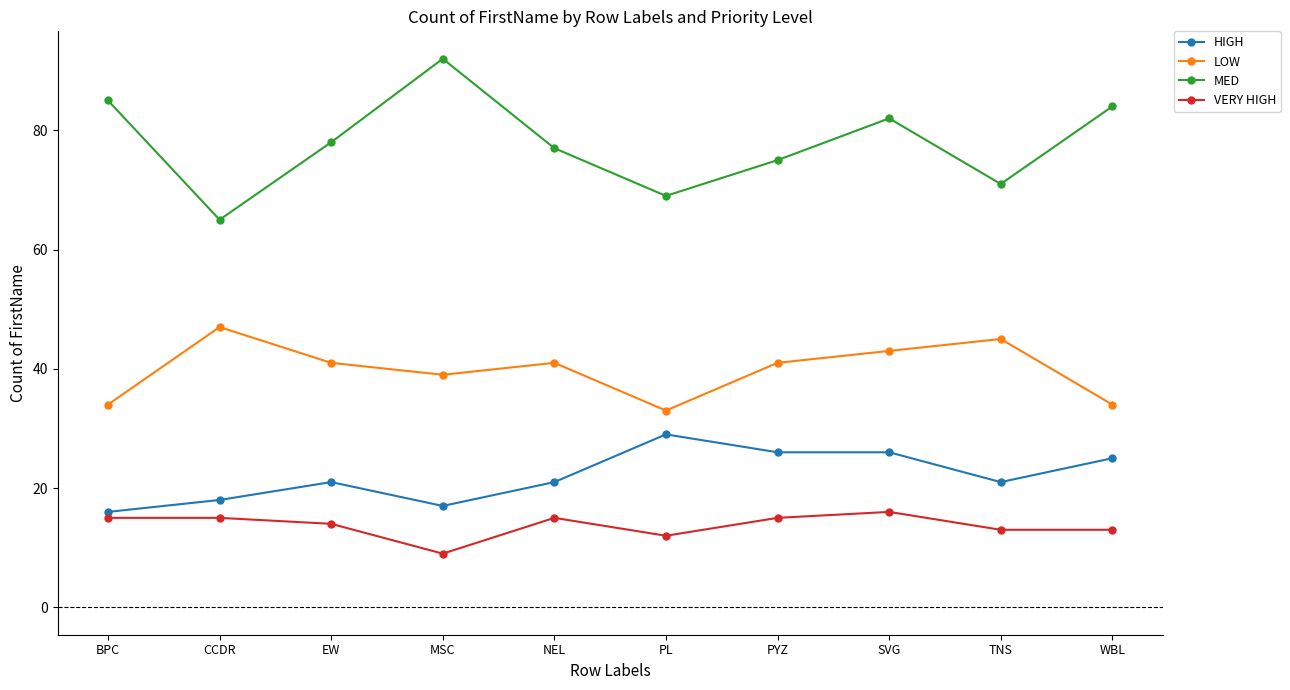

What is the greatest value displayed?

92